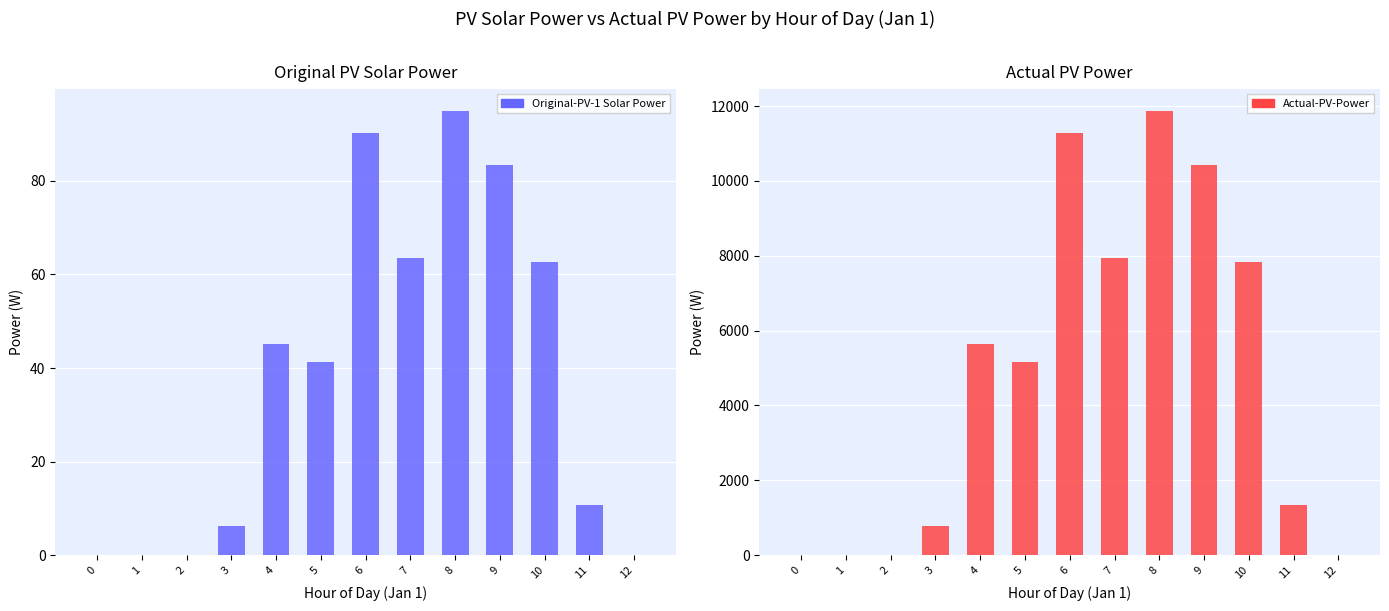

Which series changed the most between 5 and 9?

Actual-PV-Power